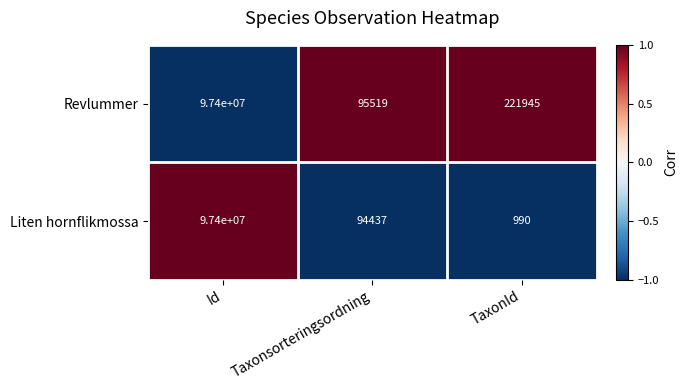

What is the greatest value displayed?

97400000